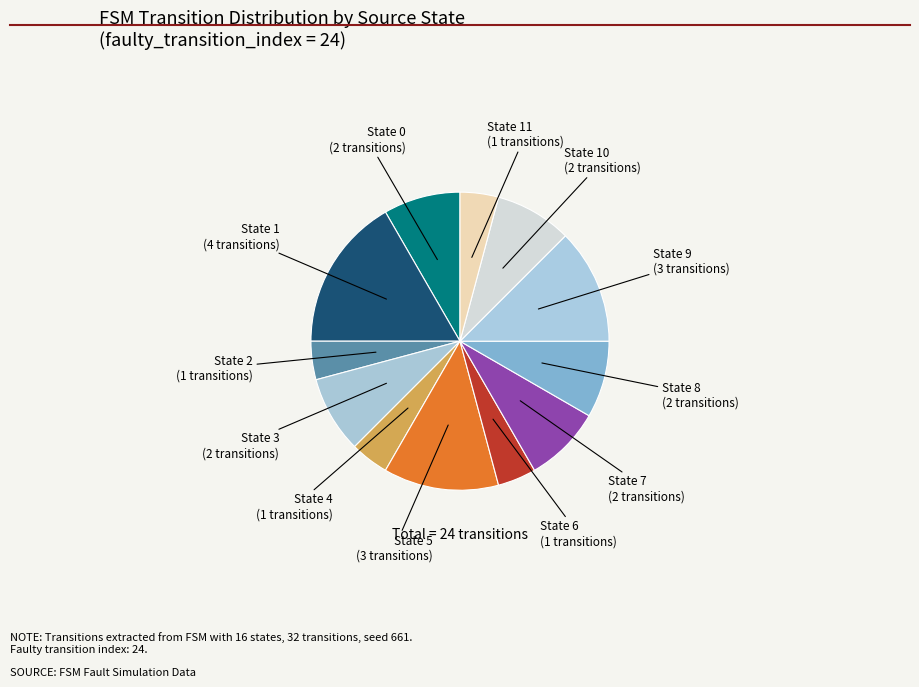

How many slices are in this pie chart?

12